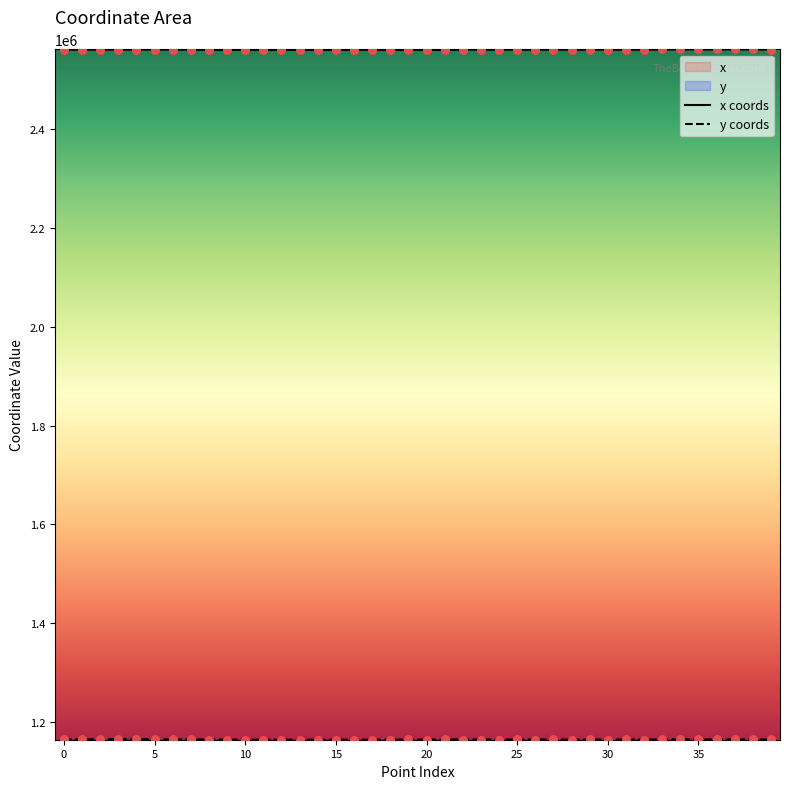

Which series has the largest total across all categories?

x coords